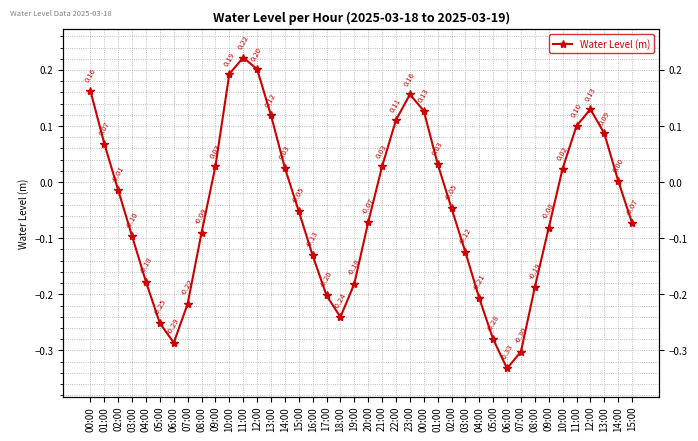

Does the chart have visible grid lines?

Yes